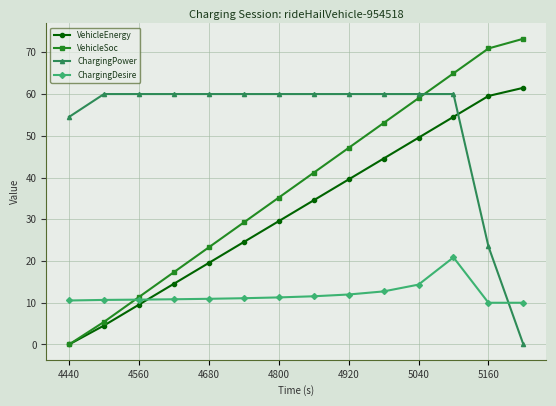

What is the maximum value shown in the chart?

73.3